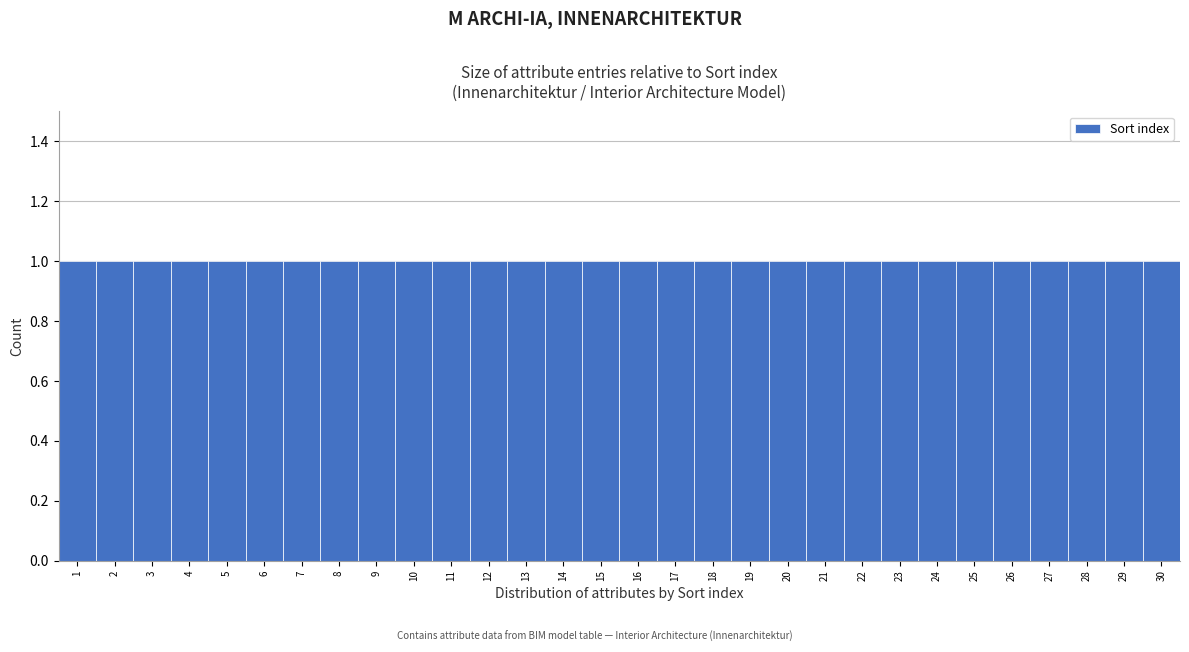

Reading left to right, transcribe this chart: for each bar, give the range it covers on the x-axis and its height. The values are not printed on the chart, so give them approximately, as read against the axis.

0.5 to 1.5: 1
1.5 to 2.5: 1
2.5 to 3.5: 1
3.5 to 4.5: 1
4.5 to 5.5: 1
5.5 to 6.5: 1
6.5 to 7.5: 1
7.5 to 8.5: 1
8.5 to 9.5: 1
9.5 to 10.5: 1
10.5 to 11.5: 1
11.5 to 12.5: 1
12.5 to 13.5: 1
13.5 to 14.5: 1
14.5 to 15.5: 1
15.5 to 16.5: 1
16.5 to 17.5: 1
17.5 to 18.5: 1
18.5 to 19.5: 1
19.5 to 20.5: 1
20.5 to 21.5: 1
21.5 to 22.5: 1
22.5 to 23.5: 1
23.5 to 24.5: 1
24.5 to 25.5: 1
25.5 to 26.5: 1
26.5 to 27.5: 1
27.5 to 28.5: 1
28.5 to 29.5: 1
29.5 to 30.5: 1